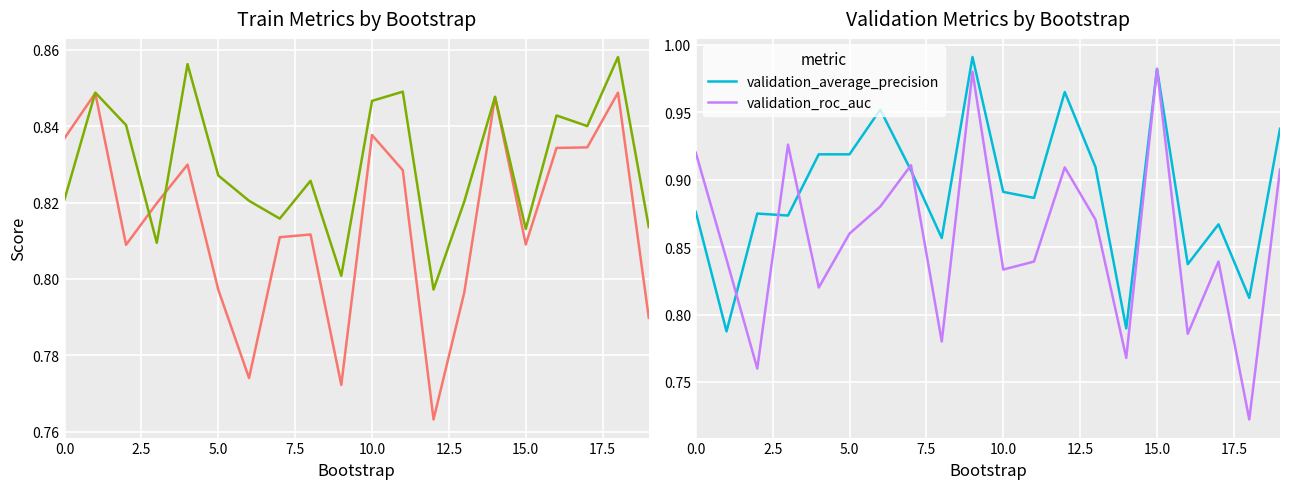

What is the maximum value shown in the chart?

1.0